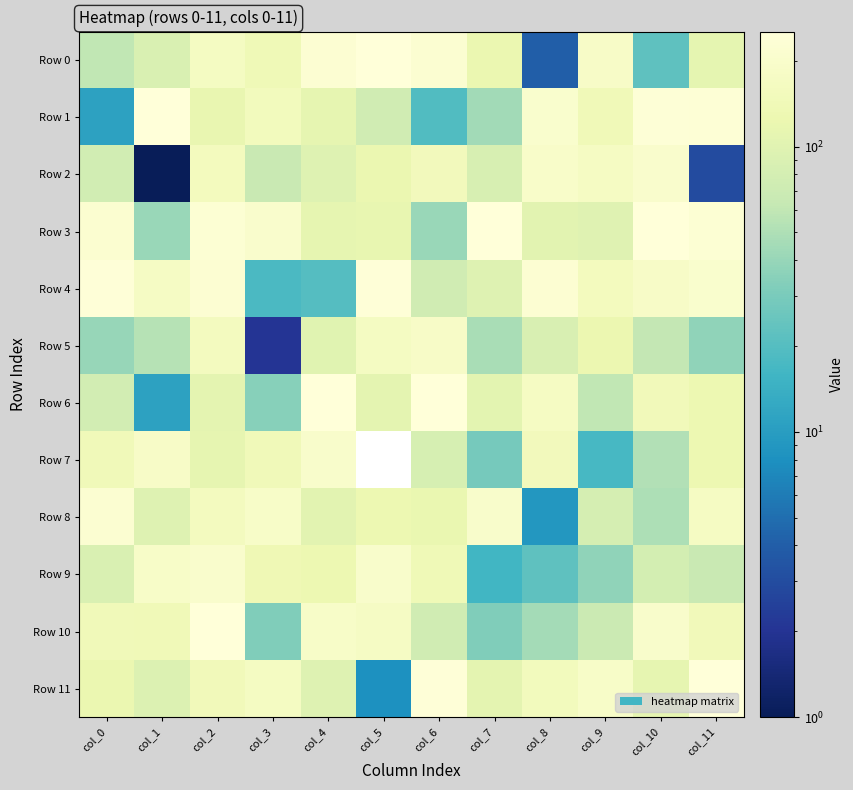

At which category does the chart reach its minimum across all series?

col_1